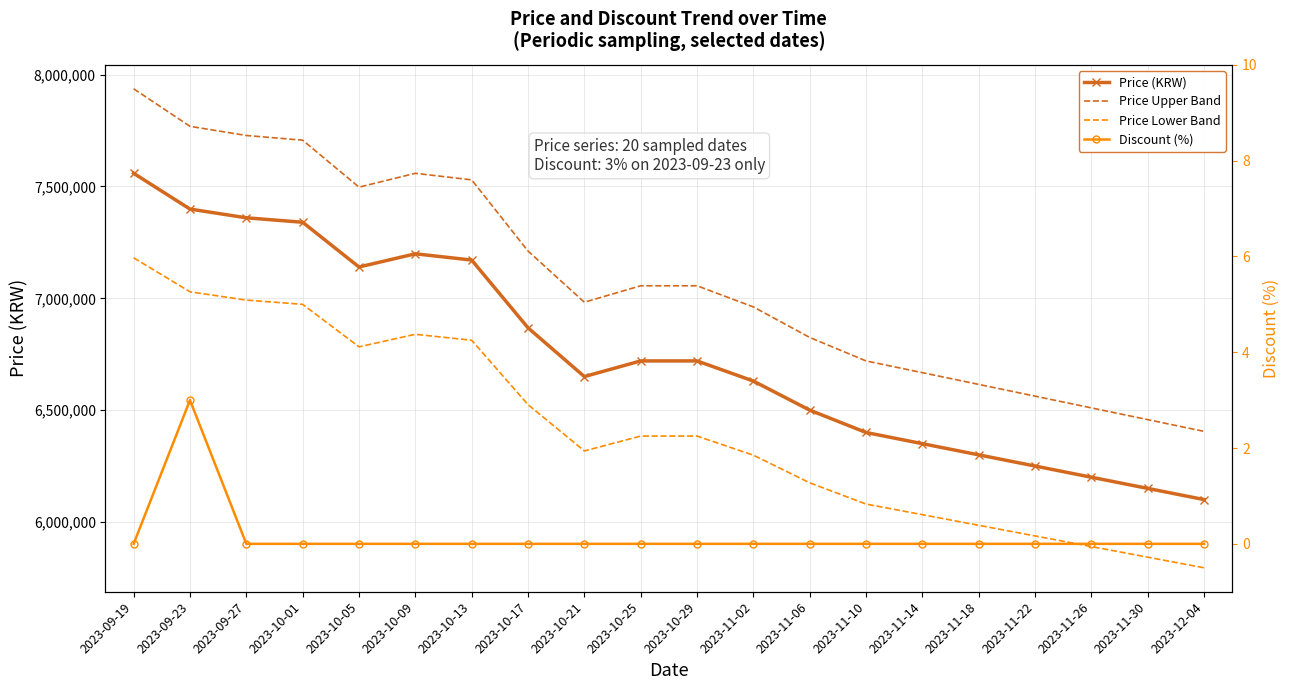

How many Discount (%) values are between 0 and 1?

19